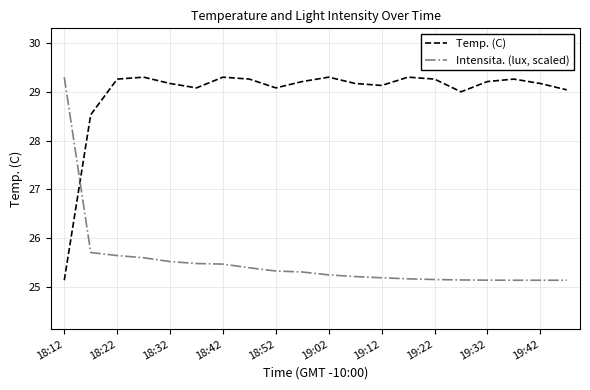

How many distinct data groups are displayed?

2